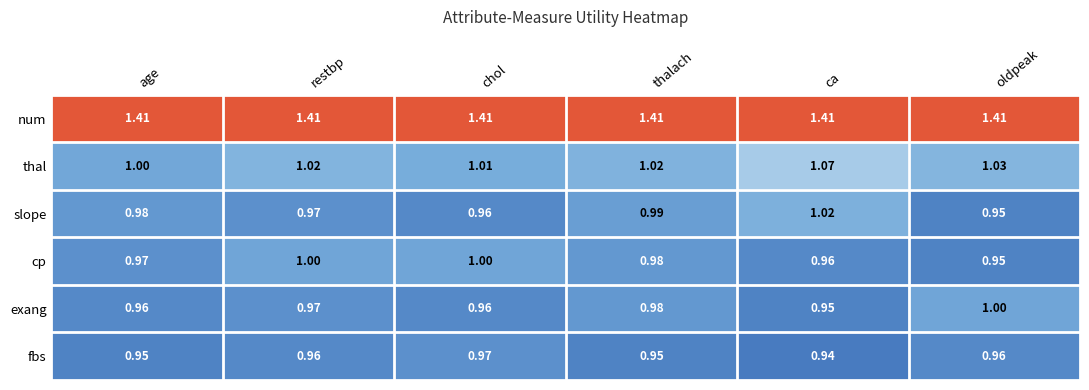

At which category does the chart reach its minimum across all series?

ca